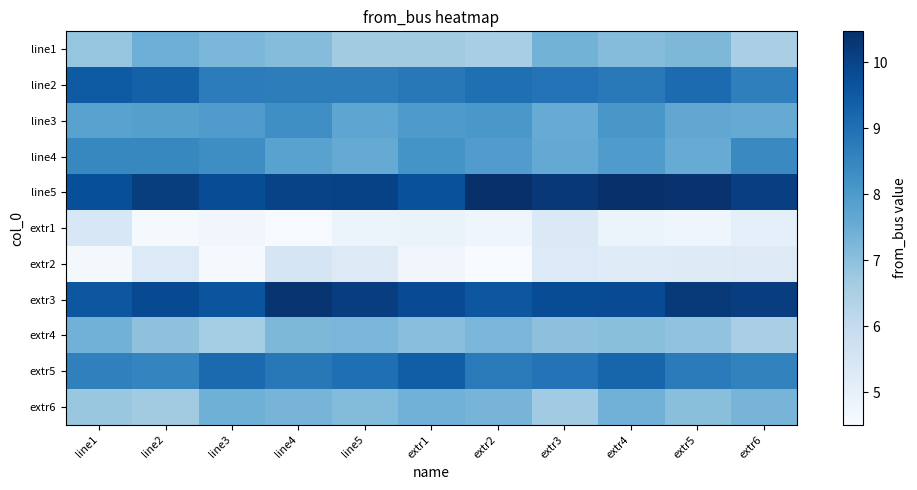

Reading left to right, transcribe all the data shown in this chart.

line1: line1=6.9	line2=7.5	line3=7.2	line4=7.1	line5=6.7	extr1=6.7	extr2=6.6	extr3=7.4	extr4=7.1	extr5=7.2	extr6=6.5
line2: line1=9.5	line2=9.3	line3=8.7	line4=8.7	line5=8.7	extr1=8.8	extr2=9.0	extr3=8.9	extr4=8.8	extr5=9.1	extr6=8.6
line3: line1=7.8	line2=7.9	line3=8.0	line4=8.3	line5=7.7	extr1=8.0	extr2=8.1	extr3=7.5	extr4=8.1	extr5=7.7	extr6=7.6
line4: line1=8.4	line2=8.5	line3=8.3	line4=7.8	line5=7.6	extr1=8.2	extr2=7.9	extr3=7.6	extr4=8.0	extr5=7.5	extr6=8.4
line5: line1=9.8	line2=10.2	line3=9.8	line4=10.0	line5=10.0	extr1=9.7	extr2=10.5	extr3=10.3	extr4=10.4	extr5=10.4	extr6=10.1
extr1: line1=5.4	line2=4.6	line3=4.7	line4=4.5	line5=4.8	extr1=4.9	extr2=4.8	extr3=5.3	extr4=4.9	extr5=4.8	extr6=5.0
extr2: line1=4.6	line2=5.3	line3=4.6	line4=5.5	line5=5.3	extr1=4.7	extr2=4.5	extr3=5.3	extr4=5.2	extr5=5.2	extr6=5.3
extr3: line1=9.6	line2=9.9	line3=9.6	line4=10.4	line5=10.1	extr1=9.8	extr2=9.6	extr3=9.8	extr4=9.8	extr5=10.2	extr6=10.1
extr4: line1=7.4	line2=7.0	line3=6.6	line4=7.2	line5=7.3	extr1=7.1	extr2=7.3	extr3=7.0	extr4=7.0	extr5=6.9	extr6=6.5
extr5: line1=8.6	line2=8.5	line3=9.1	line4=8.8	line5=9.0	extr1=9.4	extr2=8.7	extr3=8.9	extr4=9.3	extr5=8.7	extr6=8.6
extr6: line1=6.8	line2=6.7	line3=7.4	line4=7.3	line5=7.1	extr1=7.4	extr2=7.3	extr3=6.7	extr4=7.4	extr5=7.0	extr6=7.3